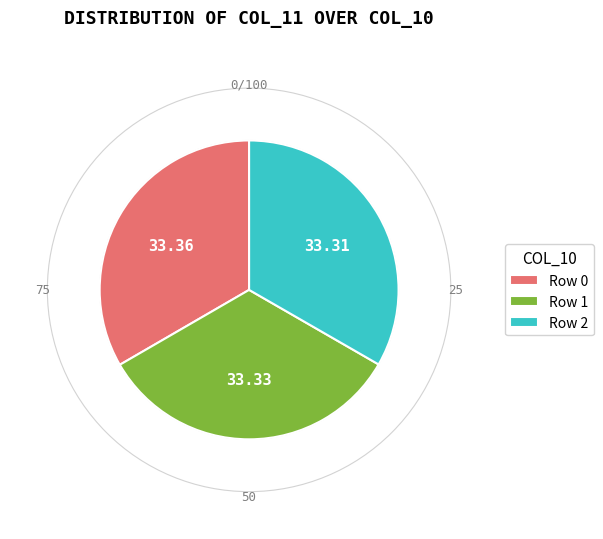

Approximately how many times larger is the value at Row 0 compared to Row 2?

1.0